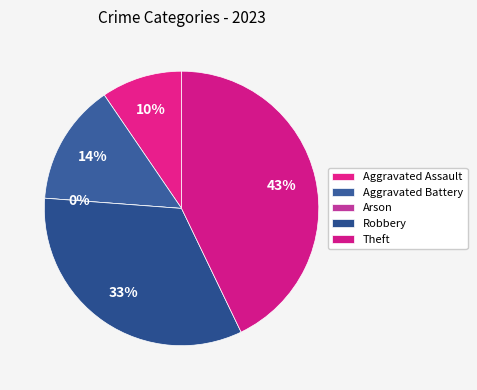

Is there any slice that represents more than half of the pie?

No